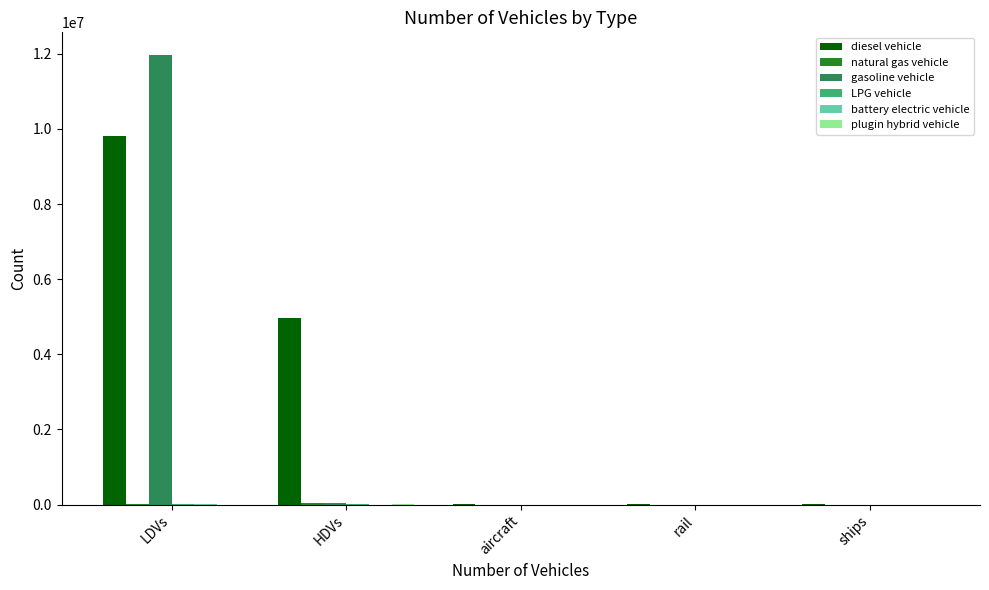

Between LDVs and aircraft, which series saw the biggest shift?

gasoline vehicle